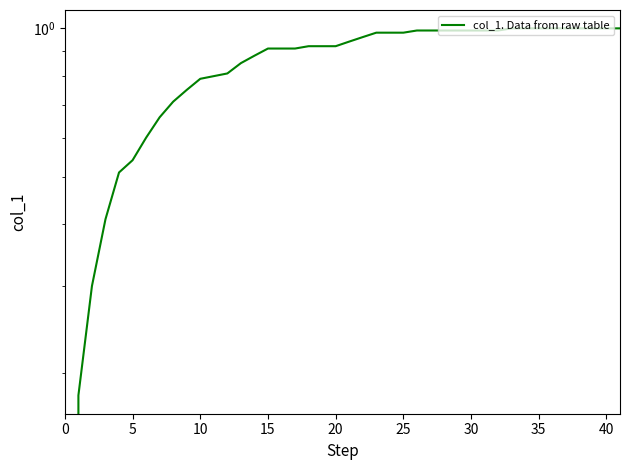

Reading left to right, what are all the values shown in this chart?

0.0	0.2	0.3	0.4	0.5	0.5	0.6	0.7	0.7	0.8	0.8	0.8	0.8	0.9	0.9	0.9	0.9	0.9	0.9	0.9	0.9	1.0	1.0	1.0	1.0	1.0	1.0	1.0	1.0	1.0	1.0	1.0	1.0	1.0	1.0	1.0	1.0	1.0	1.0	1.0